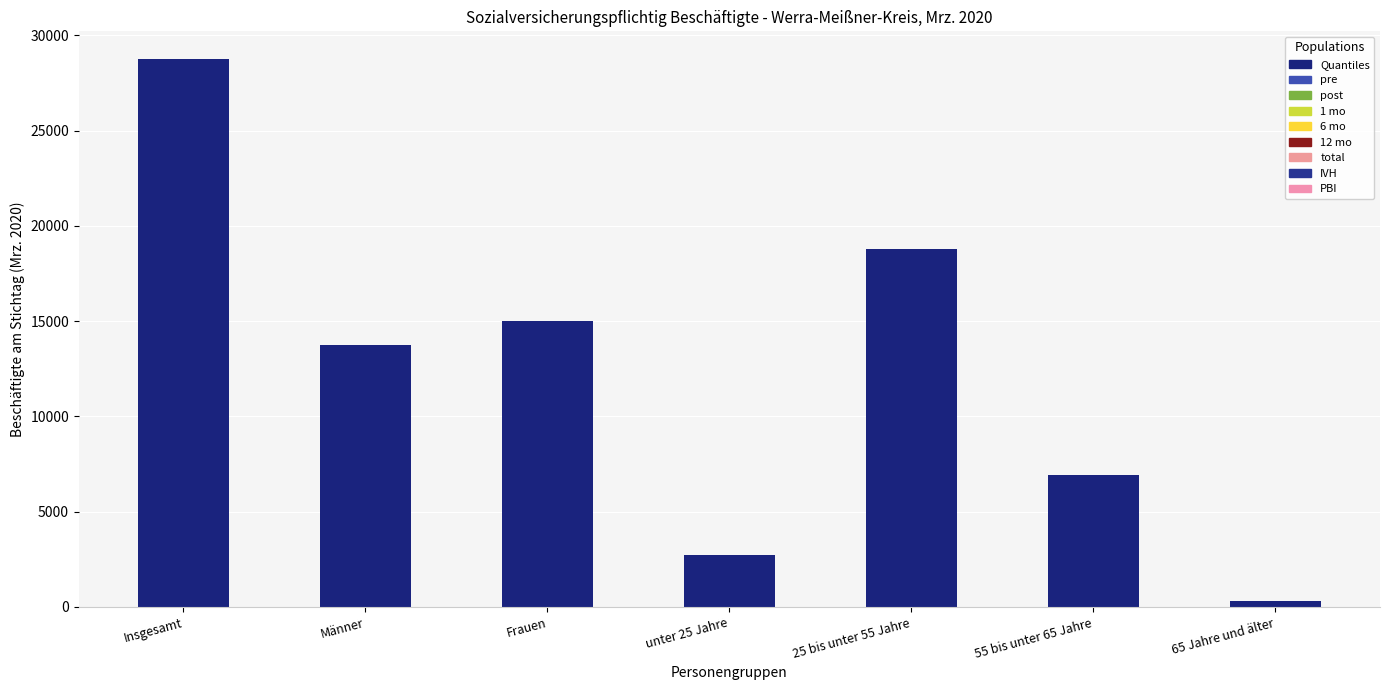

Reading right to left, what are all the values shown in this chart?

65 Jahre und älter=337	55 bis unter 65 Jahre=6916	25 bis unter 55 Jahre=18769	unter 25 Jahre=2747	Frauen=15002	Männer=13767	Insgesamt=28769